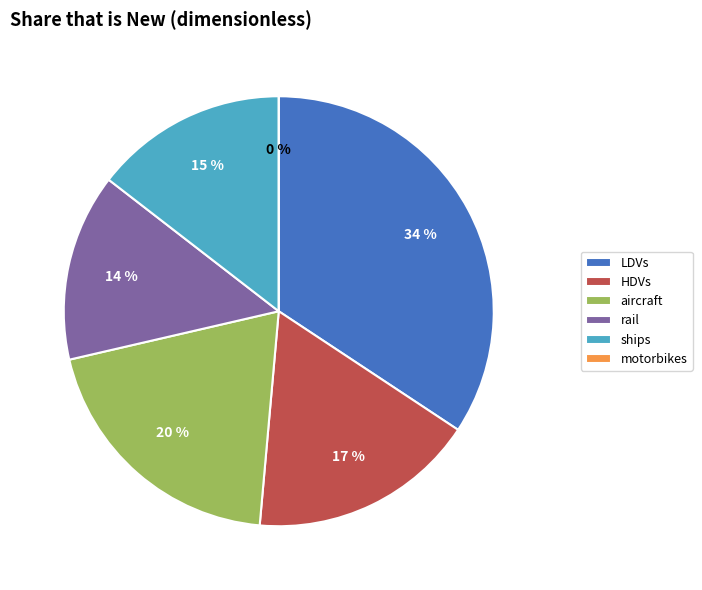

Which has a higher value, rail or motorbikes?

rail